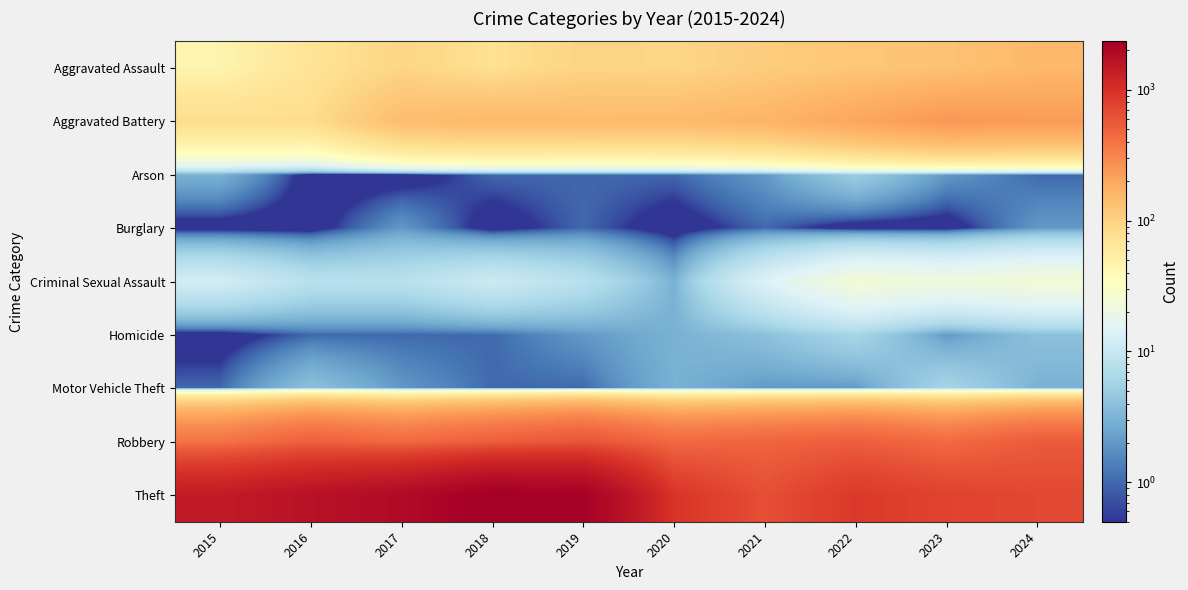

Reading left to right, what are all the values shown in this chart?

Aggravated Assault: 2015=46	2016=71	2017=95	2018=77	2019=98	2020=94	2021=110	2022=121	2023=130	2024=152
Aggravated Battery: 2015=82	2016=82	2017=142	2018=152	2019=148	2020=150	2021=163	2022=202	2023=244	2024=232
Arson: 2015=3	2016=0	2017=0	2018=1	2019=1	2020=1	2021=2	2022=5	2023=2	2024=1
Burglary: 2015=0	2016=0	2017=2	2018=0	2019=1	2020=0	2021=1	2022=0	2023=0	2024=2
Criminal Sexual Assault: 2015=12	2016=8	2017=8	2018=11	2019=8	2020=3	2021=14	2022=24	2023=22	2024=24
Homicide: 2015=0	2016=1	2017=1	2018=1	2019=2	2020=3	2021=4	2022=6	2023=2	2024=4
Motor Vehicle Theft: 2015=1	2016=4	2017=2	2018=1	2019=1	2020=3	2021=2	2022=2	2023=6	2024=3
Robbery: 2015=395	2016=510	2017=446	2018=520	2019=591	2020=450	2021=484	2022=521	2023=440	2024=542
Theft: 2015=1429	2016=1676	2017=1896	2018=2342	2019=2230	2020=930	2021=642	2022=880	2023=766	2024=713